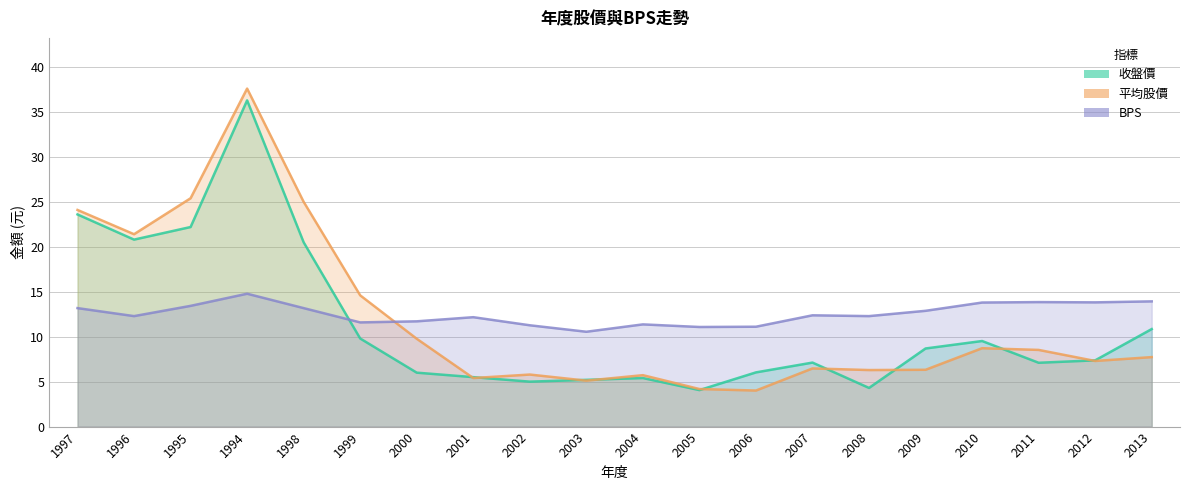

What is the value of the 平均股價 point at the 12th from the left?

4.2